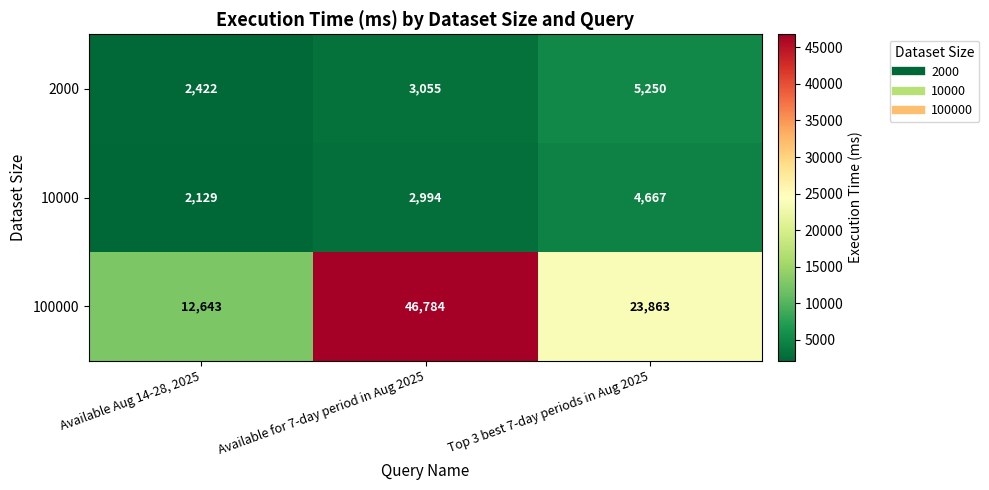

What is the average value of the 10000 series?

3263